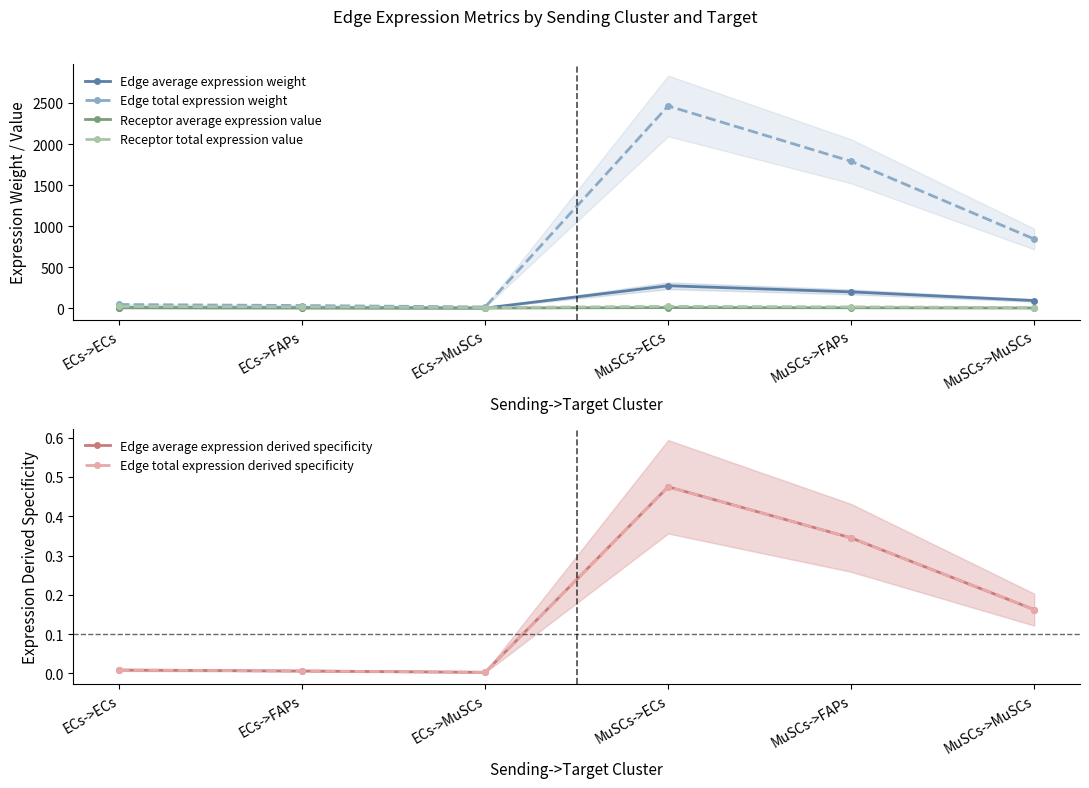

Reading left to right, transcribe all the data shown in this chart.

Edge average expression weight: 5.0	3.7	1.7	273.7	198.8	93.6
Edge total expression weight: 45.3	32.9	15.5	2463.3	1788.8	842.6
Receptor average expression value: 7.5	5.4	2.6	7.5	5.4	2.6
Receptor total expression value: 22.5	16.3	7.7	22.5	16.3	7.7
Edge average expression derived specificity: 0.0	0.0	0.0	0.5	0.3	0.2
Edge total expression derived specificity: 0.0	0.0	0.0	0.5	0.3	0.2